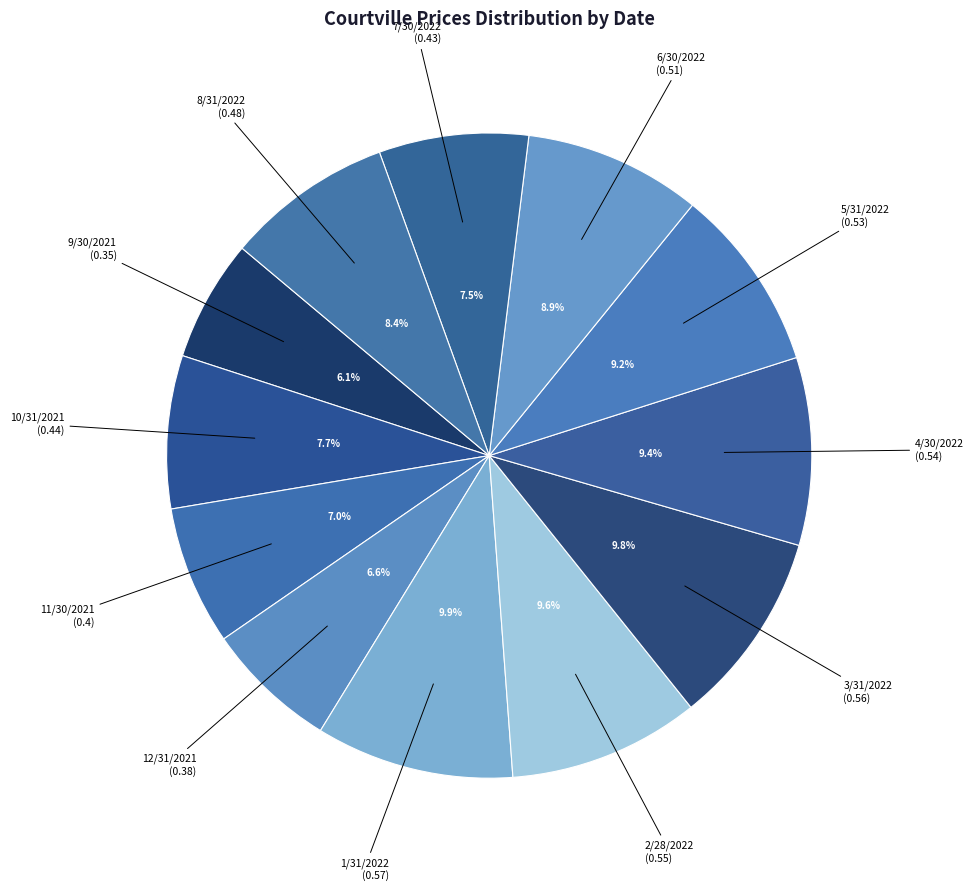

Count the number of slices in the pie.

12